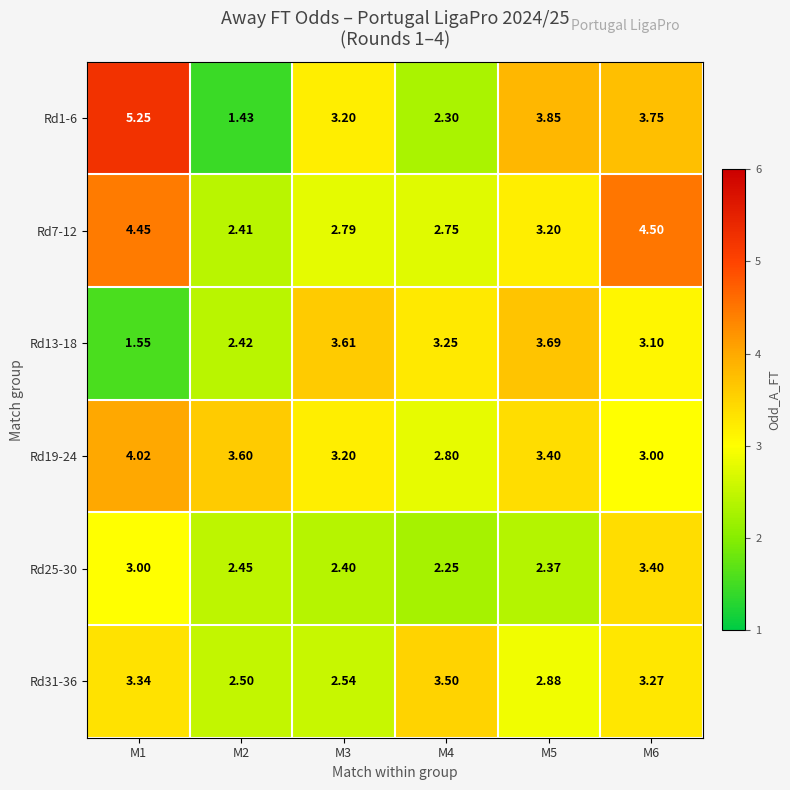

Which series has the widest spread of values?

Rd1-6